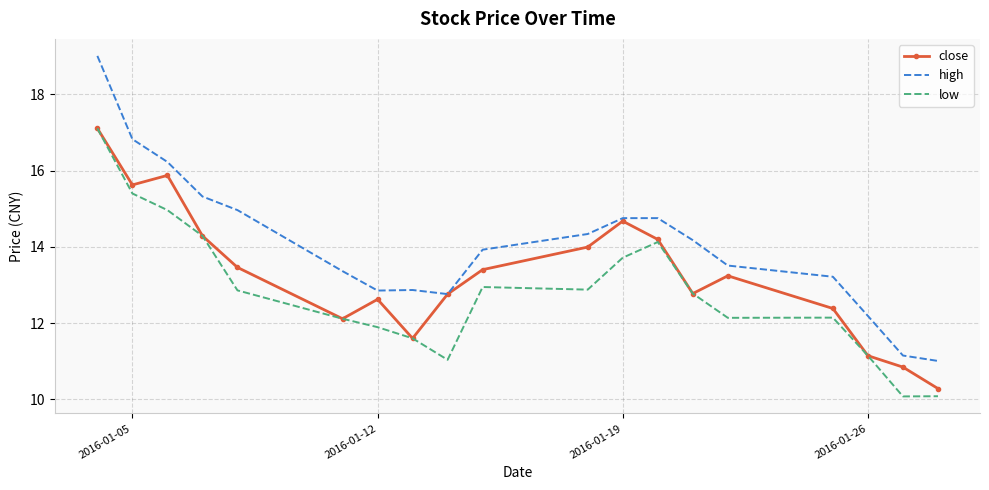

True or false: high and low intersect in this chart.

False